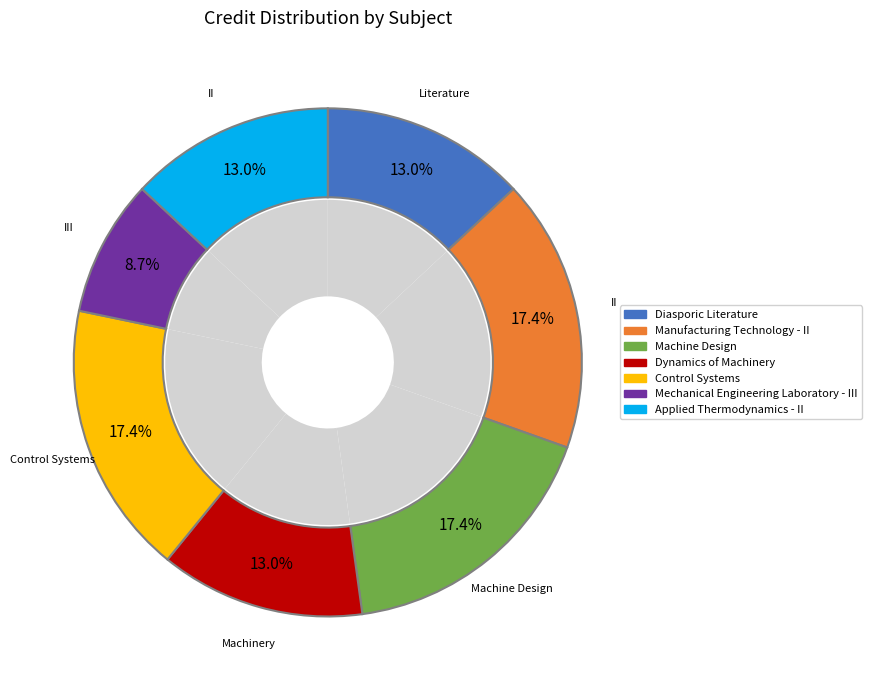

To the nearest percent, what percentage of the pie is Diasporic Literature?

13%